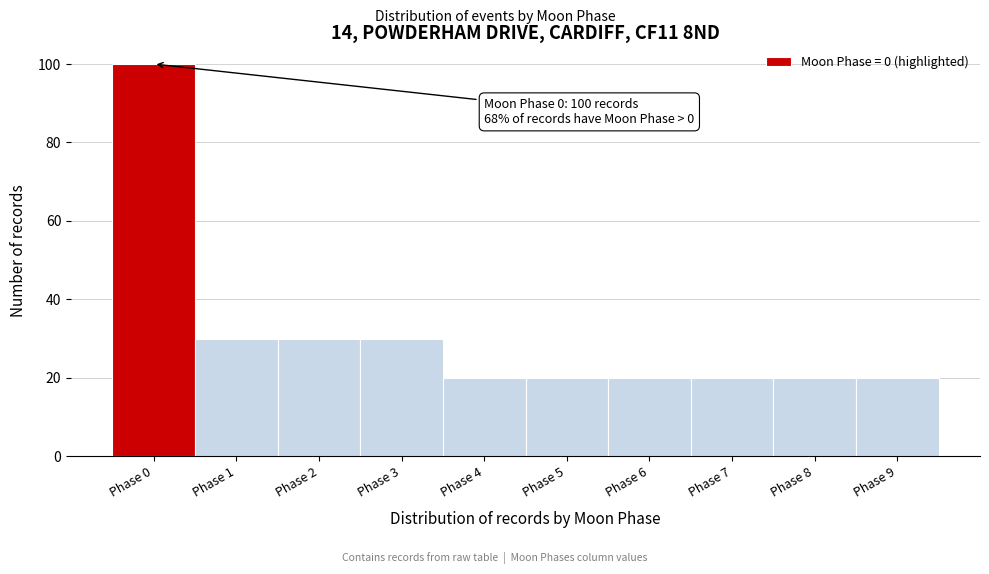

Reading left to right, what are all the values shown in this chart?

100	30	30	30	20	20	20	20	20	20